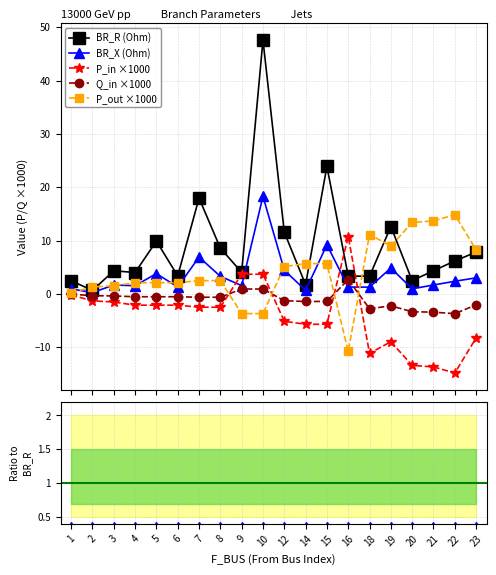

What is the difference between the highest and lowest values at 4?

6.1